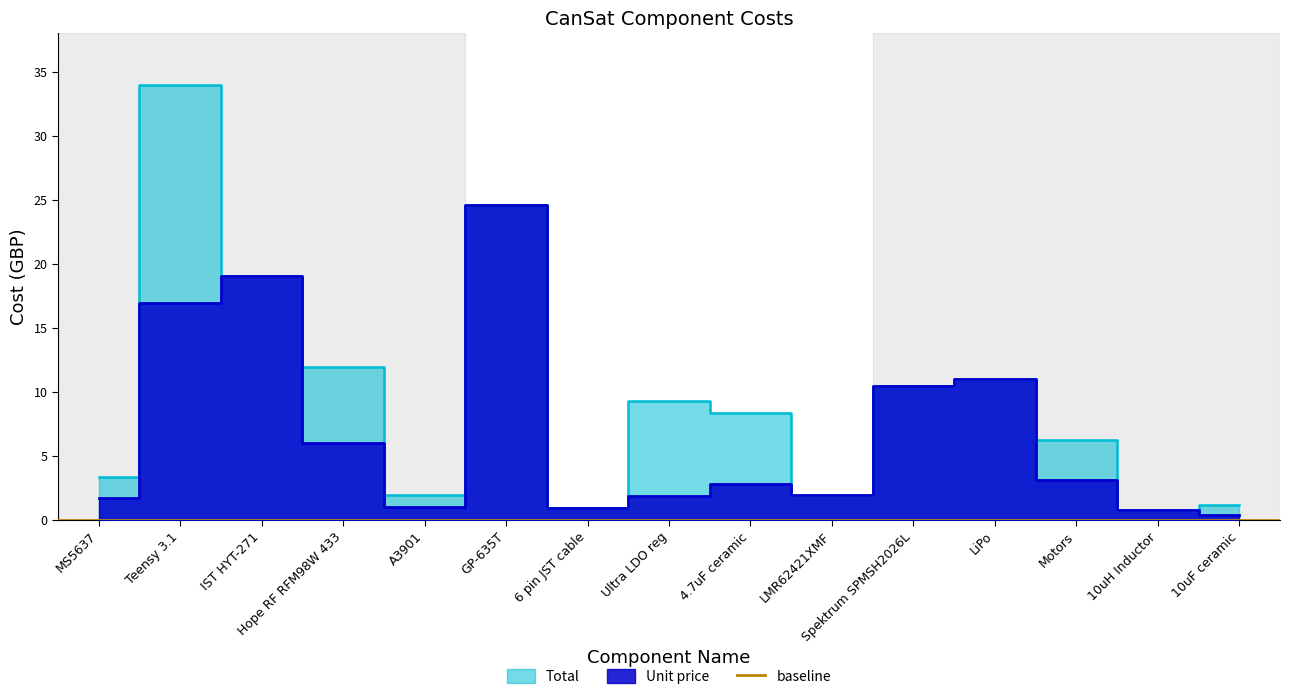

Reading left to right, what are all the values shown in this chart?

Unit price: 1.7	17.0	19.1	6.0	1.0	24.6	0.9	1.9	2.8	1.9	10.5	11.0	3.1	0.8	0.4
Total: 3.4	34.0	19.1	12.0	2.0	24.6	0.9	9.3	8.3	1.9	10.5	11.0	6.3	0.8	1.1